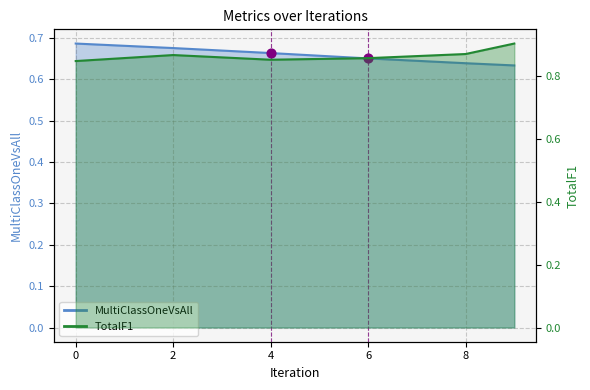

Is the value of MultiClassOneVsAll at 8 greater than the value of TotalF1 at 2?

No